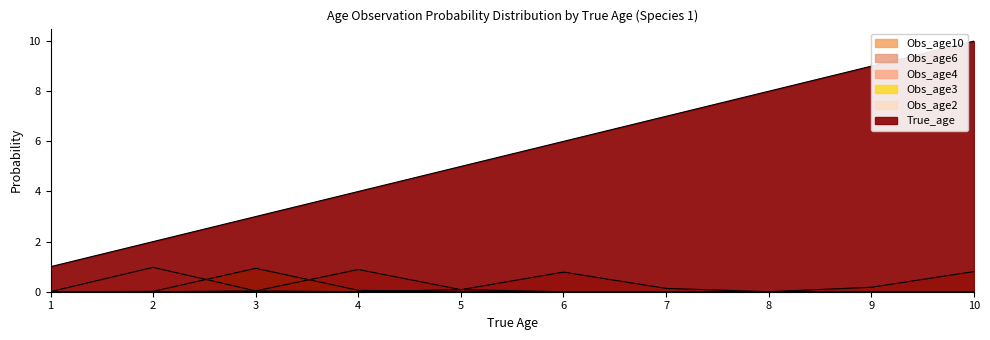

What is the average value of the True_age series?

5.5